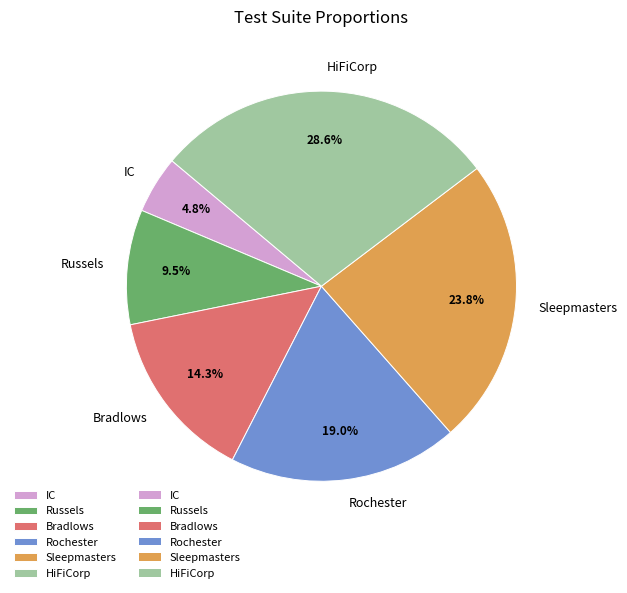

To the nearest percent, what portion does HiFiCorp represent?

29%